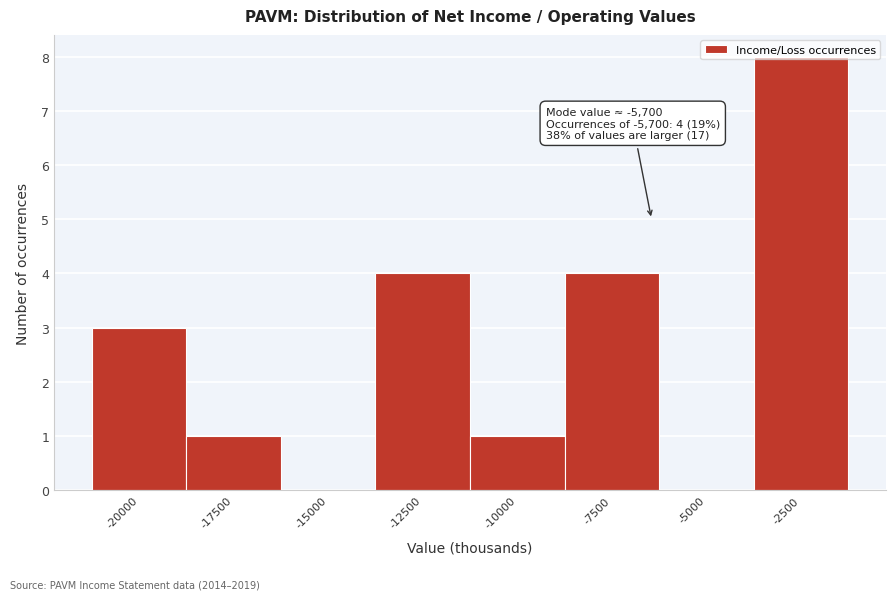

Which label corresponds to the largest value in the chart?

-2500